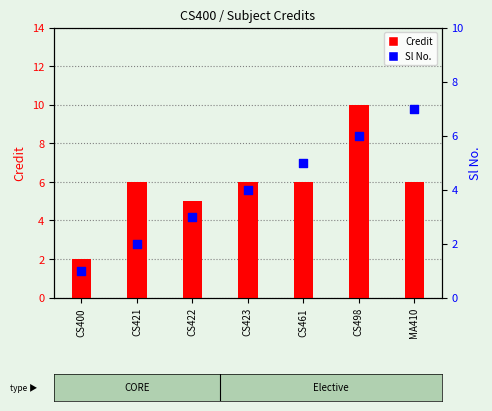

What are all the series names shown in the legend?

Credit, Sl No.